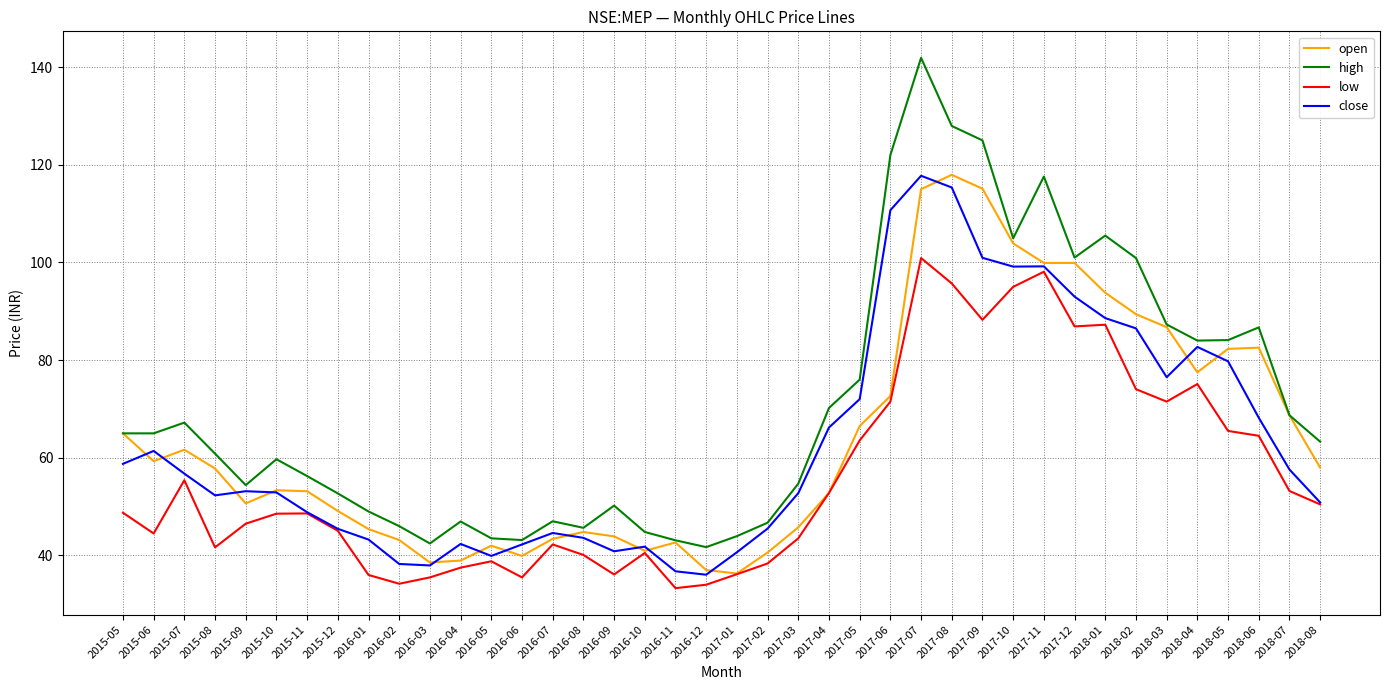

Is this an area chart (filled region under the line)?

No